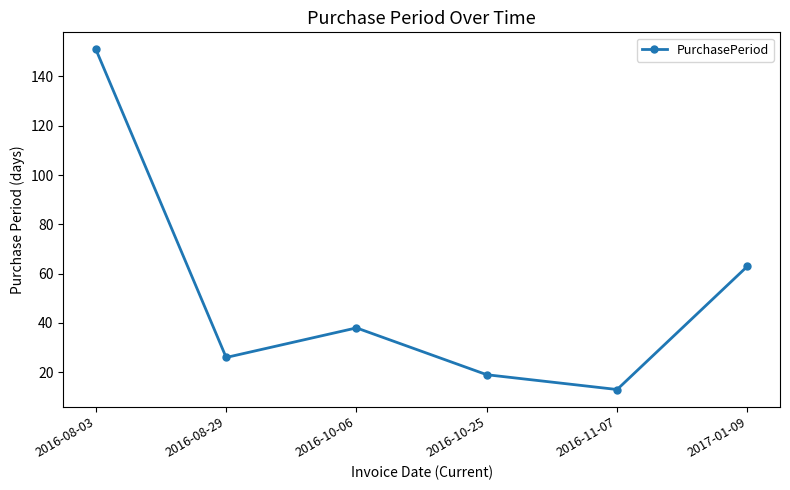

Is this an area chart (filled region under the line)?

No